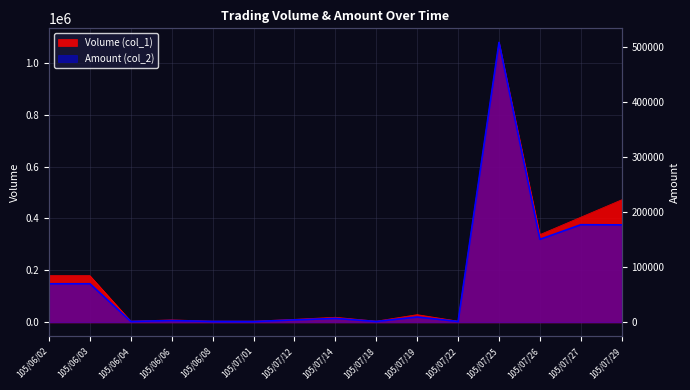

Between 105/07/01 and 105/07/19, which series saw the biggest shift?

Volume (col_1)